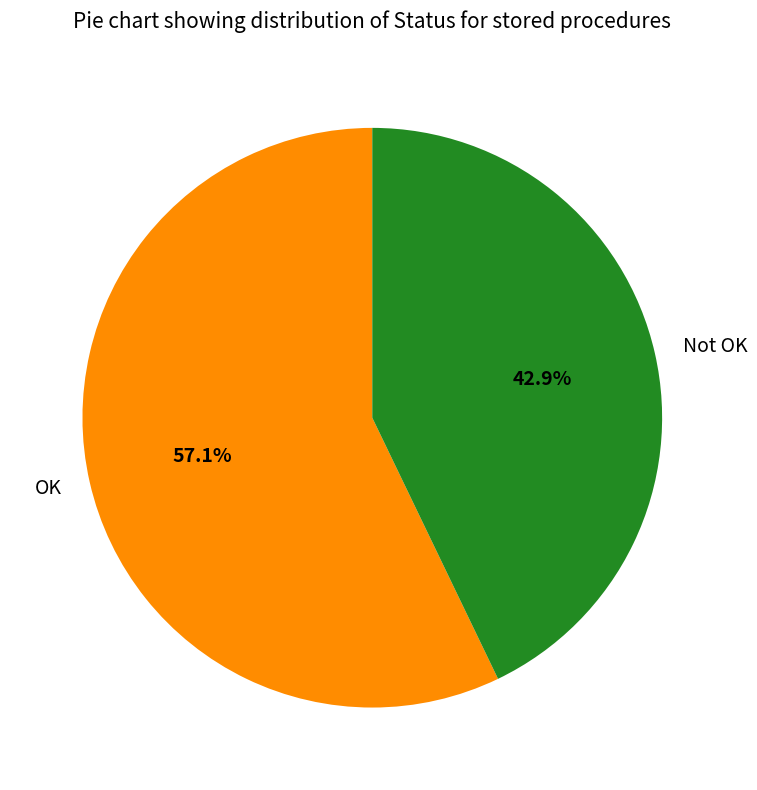

Is the sum of OK and Not OK greater than half?

Yes